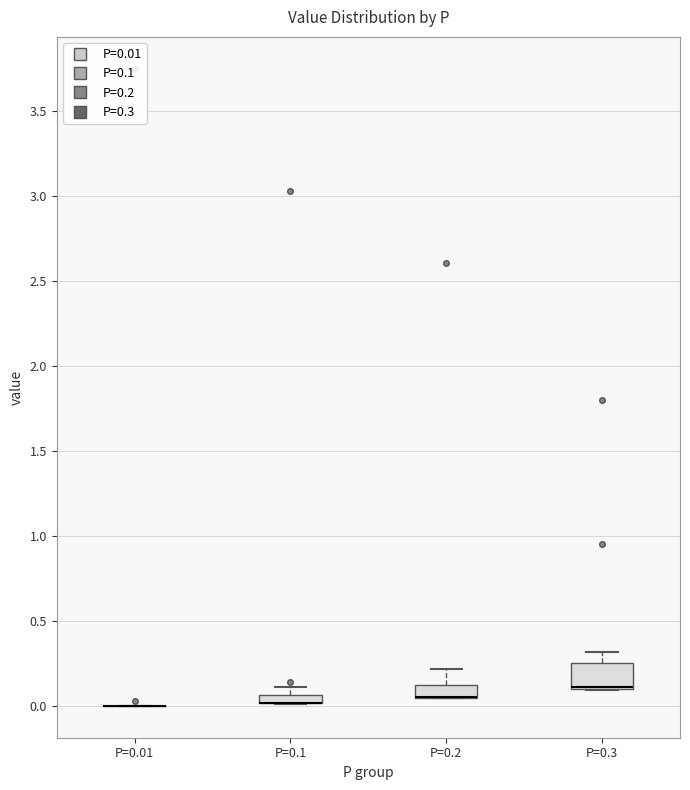

Which box is the tallest, from its lower edge to its upper edge?

P=0.3